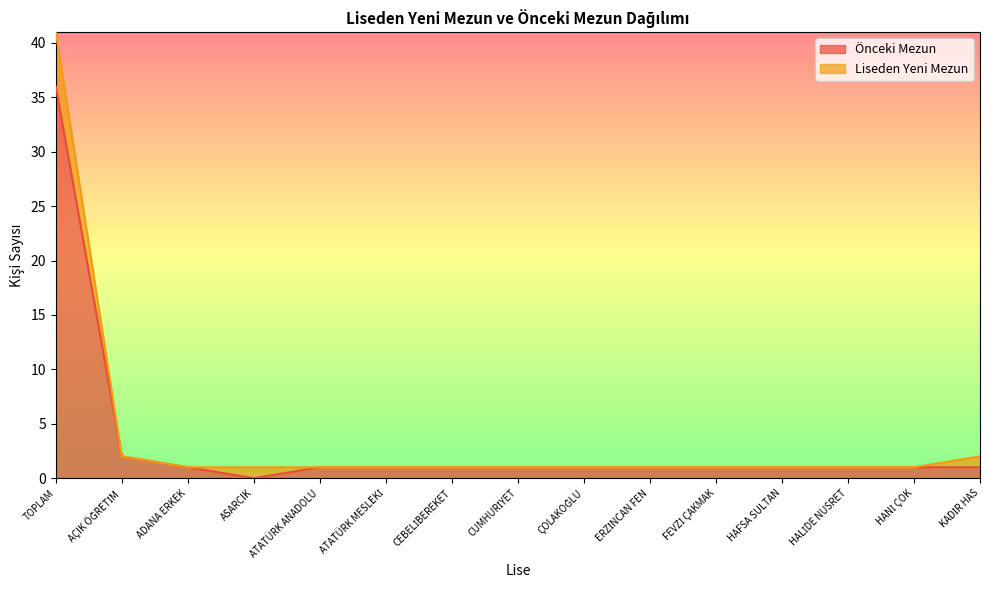

Does the chart display data point markers on the line(s)?

No